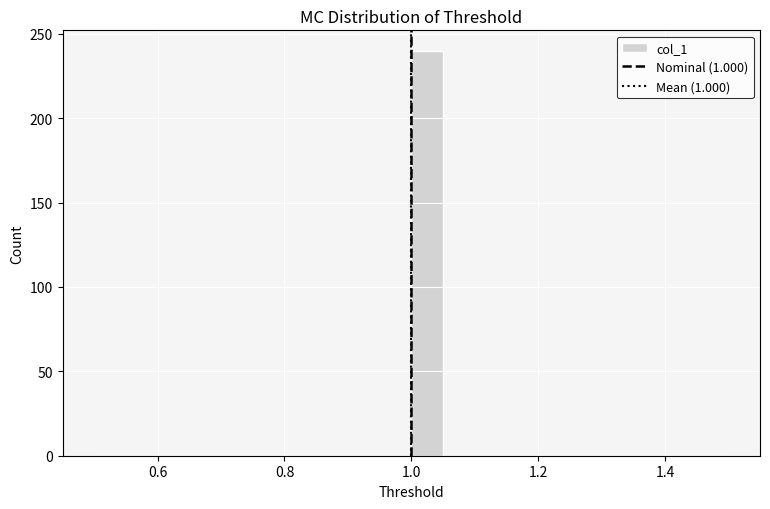

Read against the x-axis, roughly where is the centre of the tallest bar?

1.02